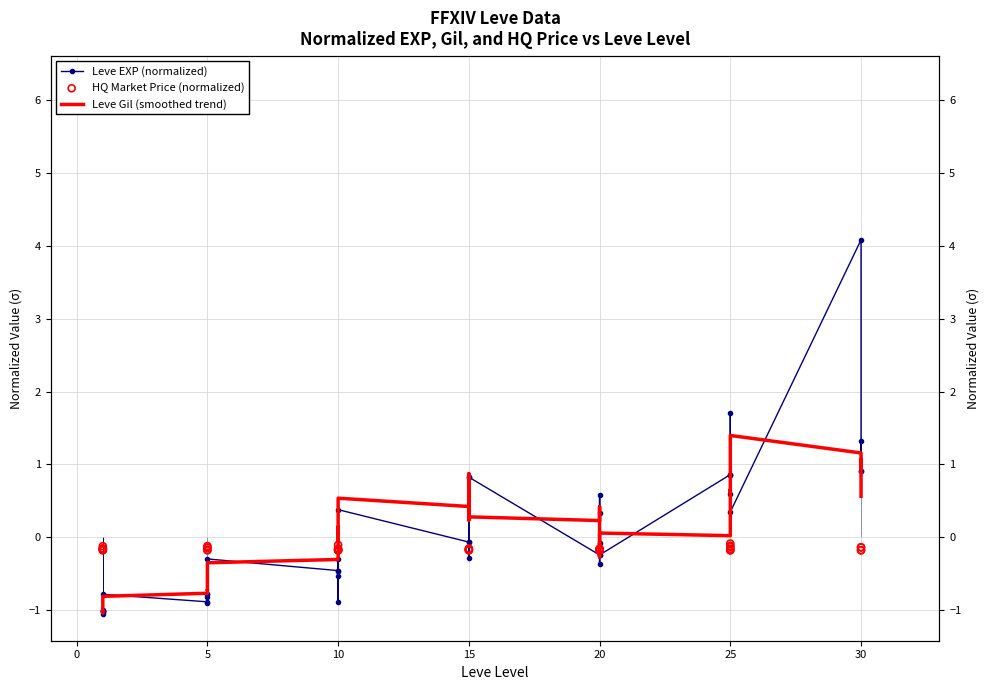

What are all the series names shown in the legend?

Leve EXP (normalized), Leve Gil (smoothed trend), HQ Market Price (normalized)